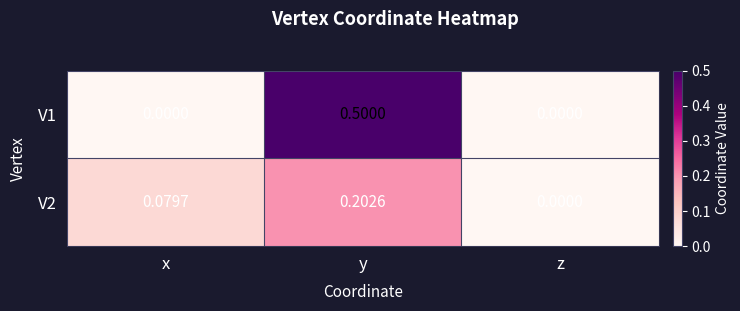

Which category has the highest value across all series?

y